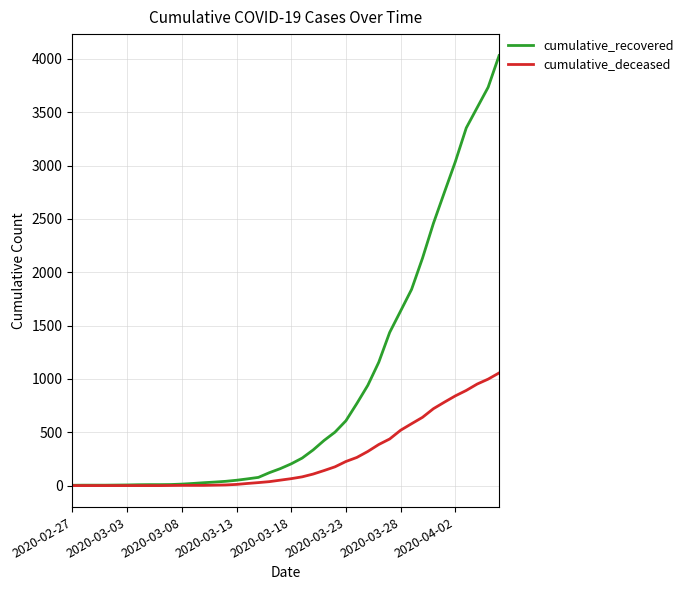

Which series has the widest spread of values?

cumulative_recovered